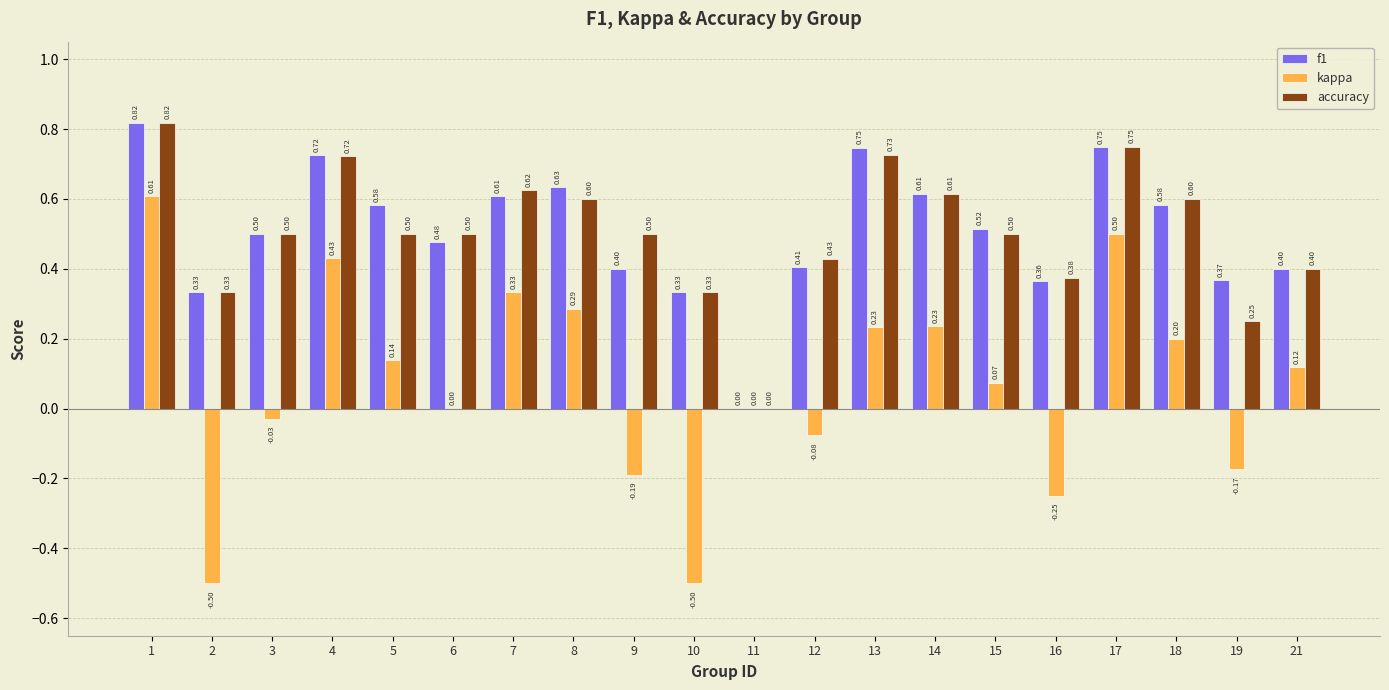

The accuracy series shows 0.3 at 3. True or false?

False